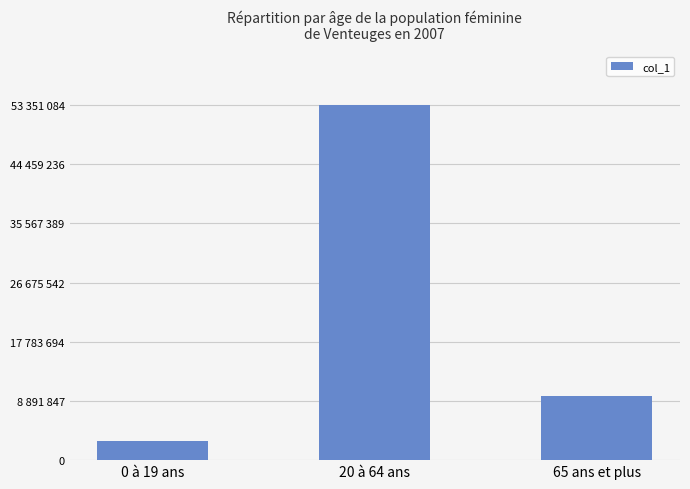

Where does the data first go above 9606012?

20 à 64 ans